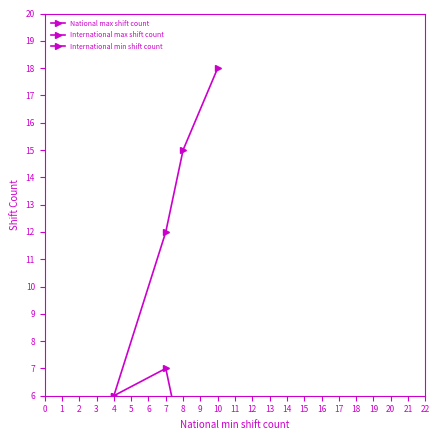

Which series has the largest total across all categories?

National max shift count